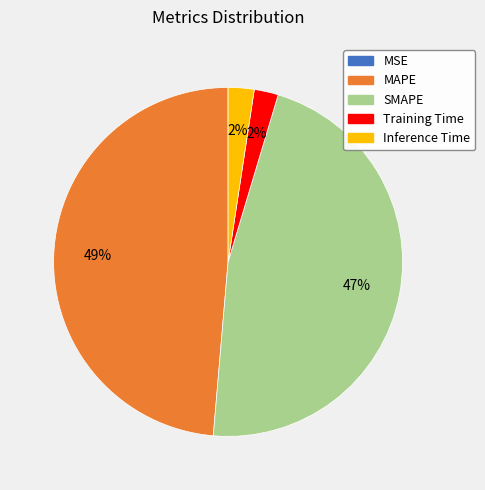

Is it true that MAPE is 49% of the pie?

True